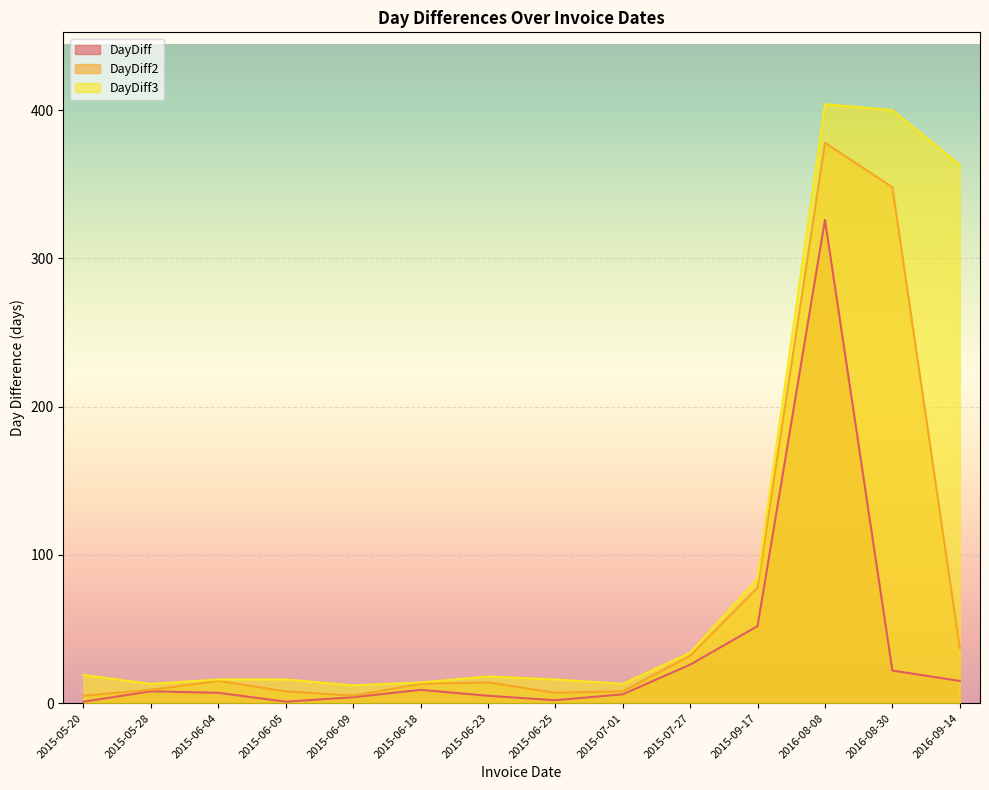

In DayDiff2, how many points are lower than both neighbors (excluding endpoints)?

2